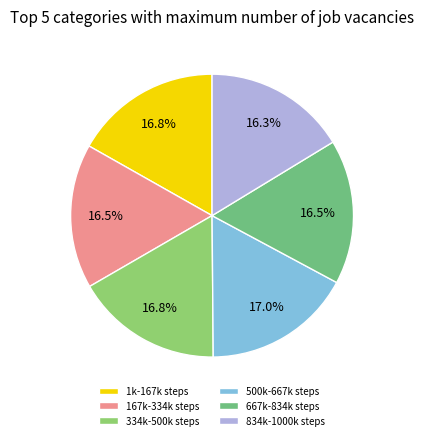

Count the number of slices in the pie.

6